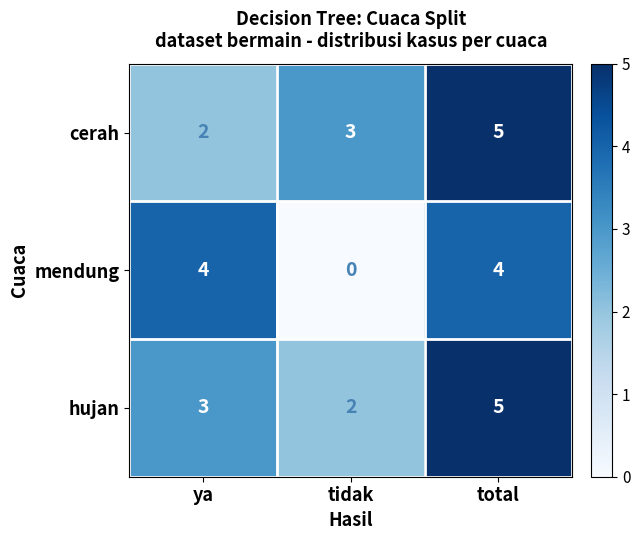

Reading right to left, transcribe all the data shown in this chart.

cerah: 5	3	2
mendung: 4	0	4
hujan: 5	2	3